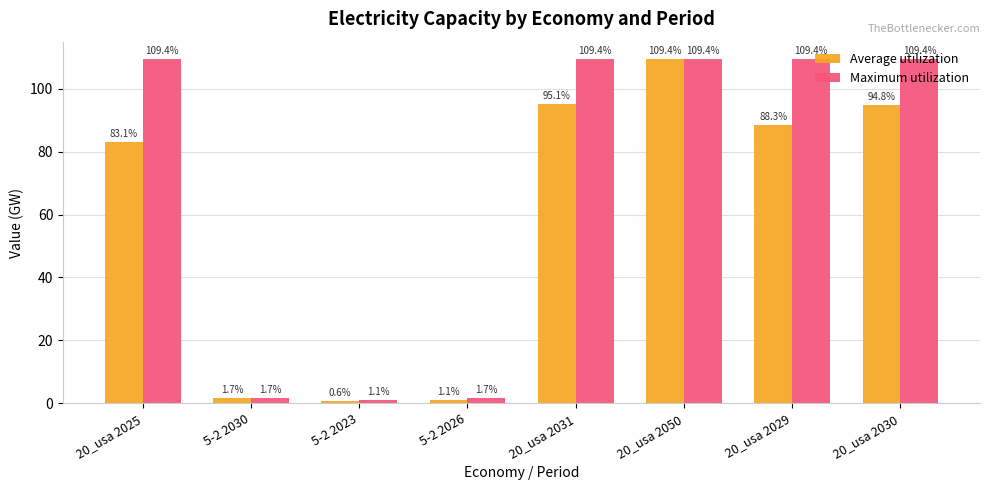

What is the difference between the maximum and minimum values in the Maximum utilization series?

108.4